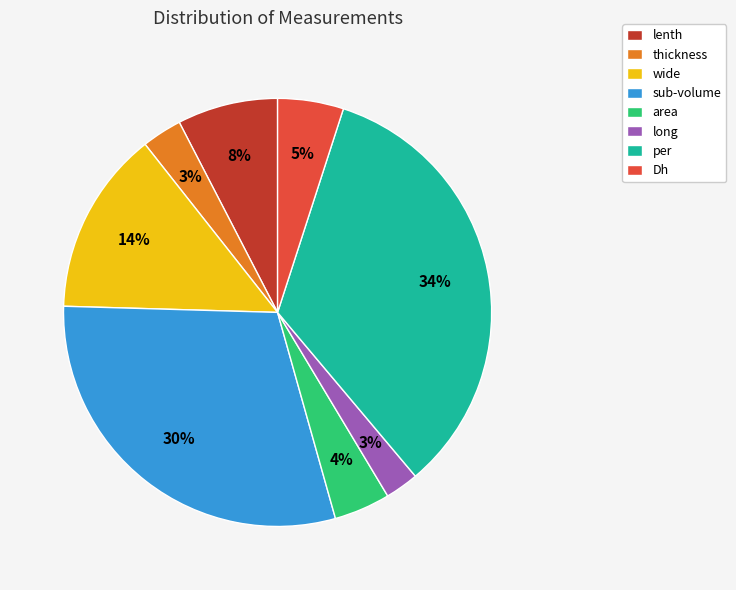

Which slice is the largest?

per